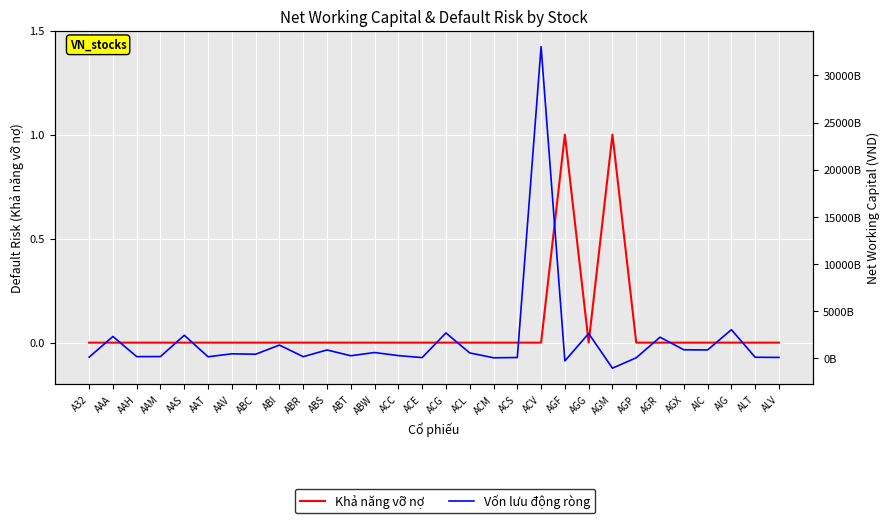

Between ACG and AAH, which is larger?

ACG